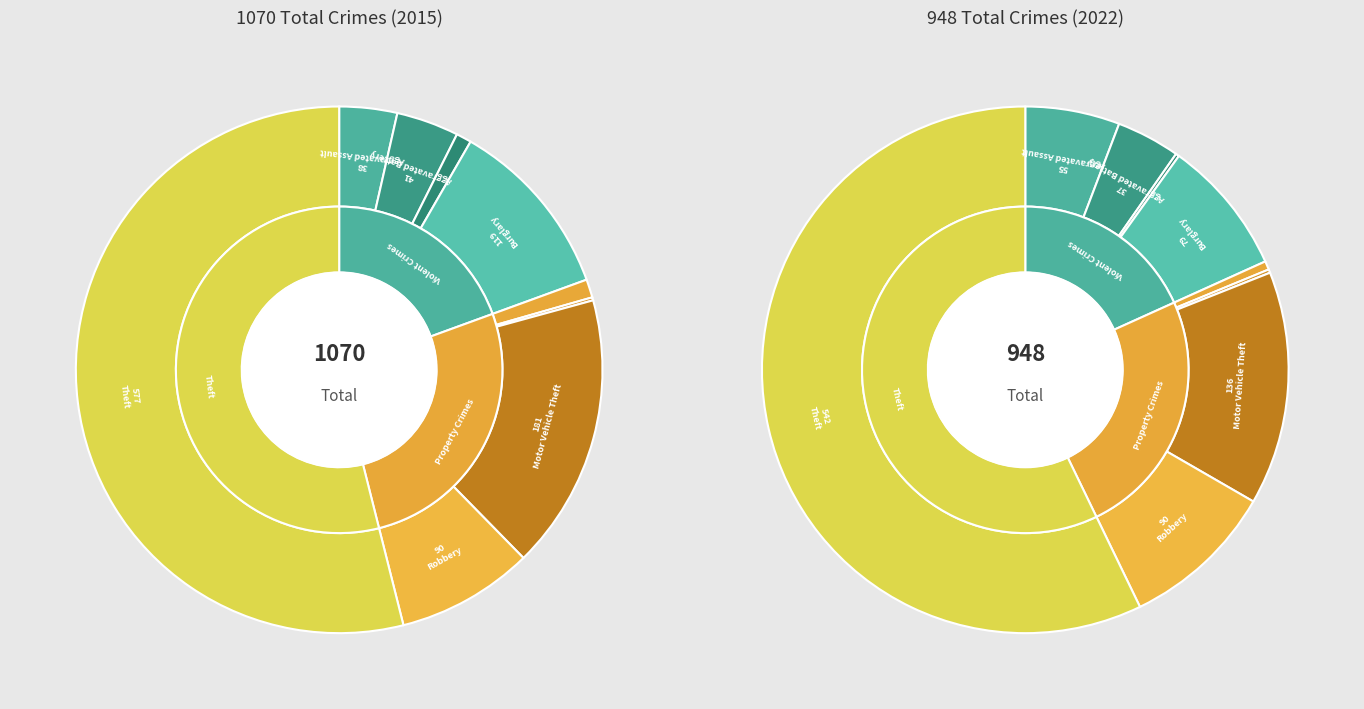

Rank the categories by 2015 value from highest to lowest.

Theft, Motor Vehicle Theft, Burglary, Robbery, Aggravated Battery, Aggravated Assault, Criminal Sexual Assault, Arson, Homicide